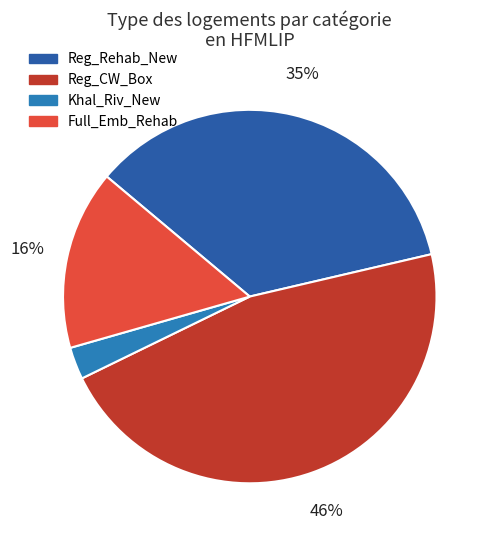

Count the number of slices in the pie.

4